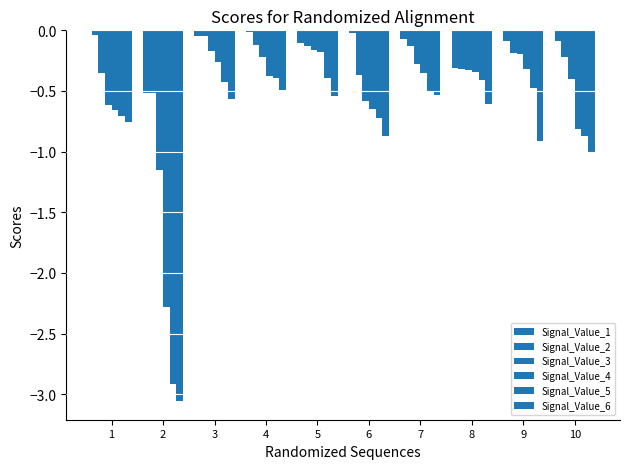

Between 1 and 8, which is larger?

1